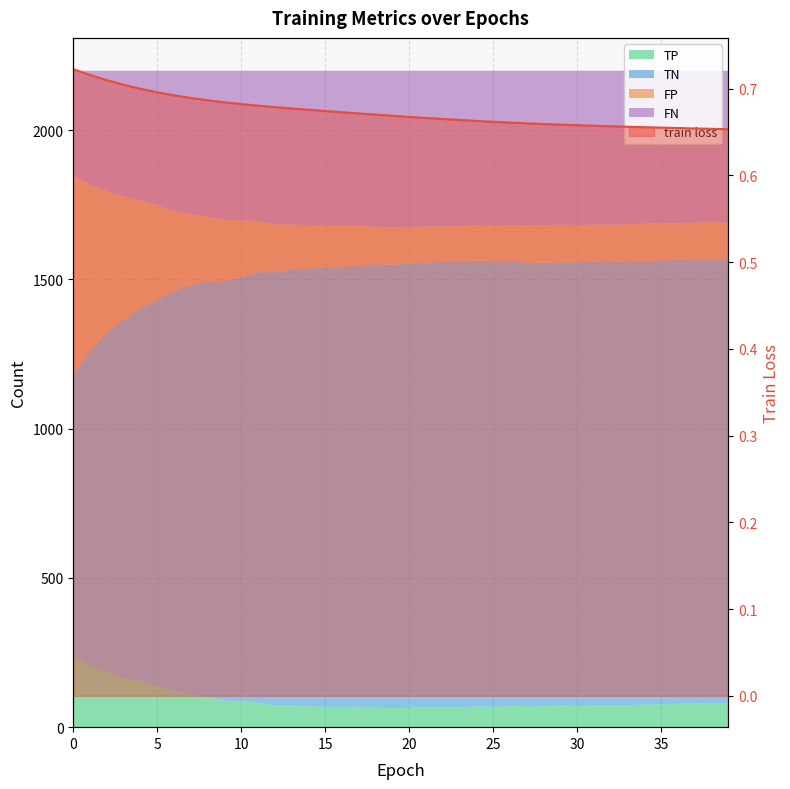

What is the difference between the second highest and second lowest values?

0.1